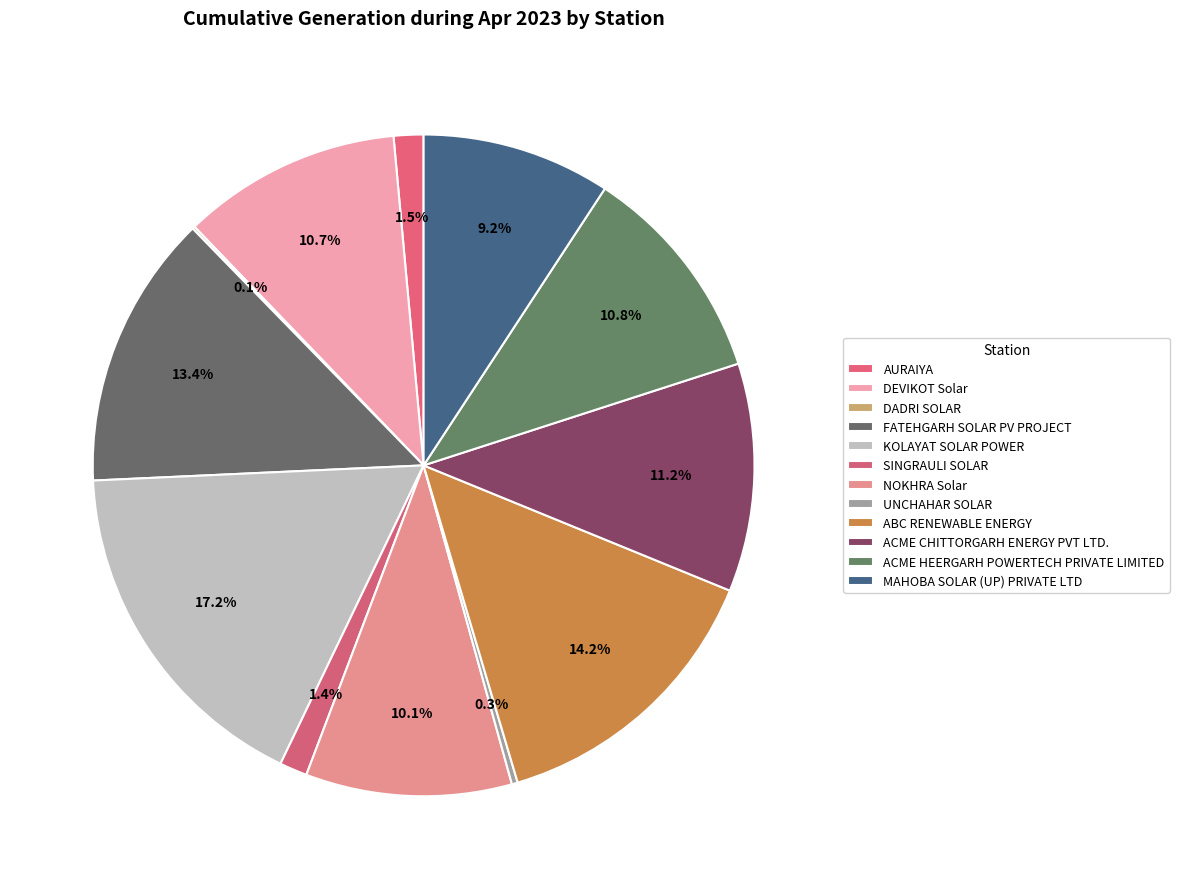

Is ACME CHITTORGARH ENERGY PVT LTD. the majority of the pie?

No